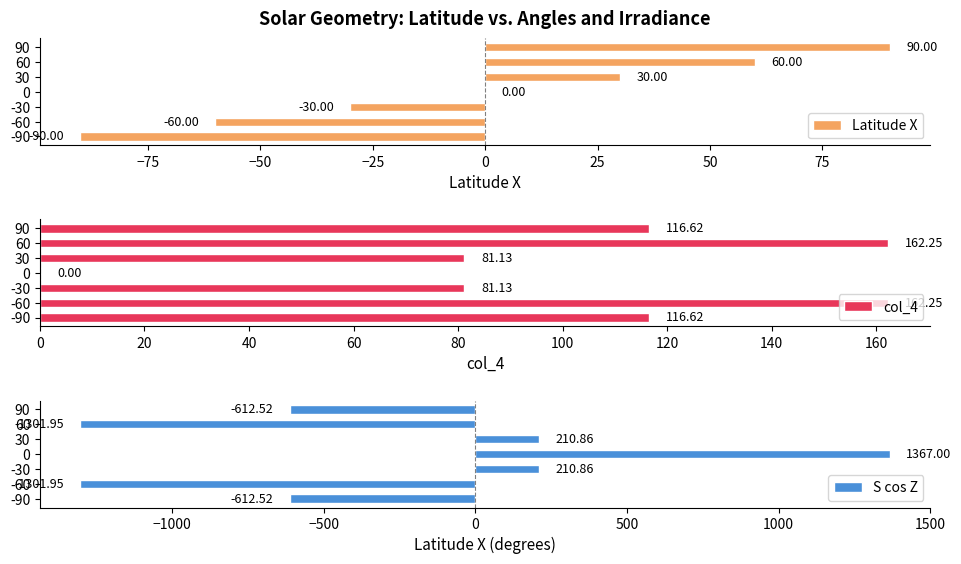

What is the sum of all col_4 values?

720.0